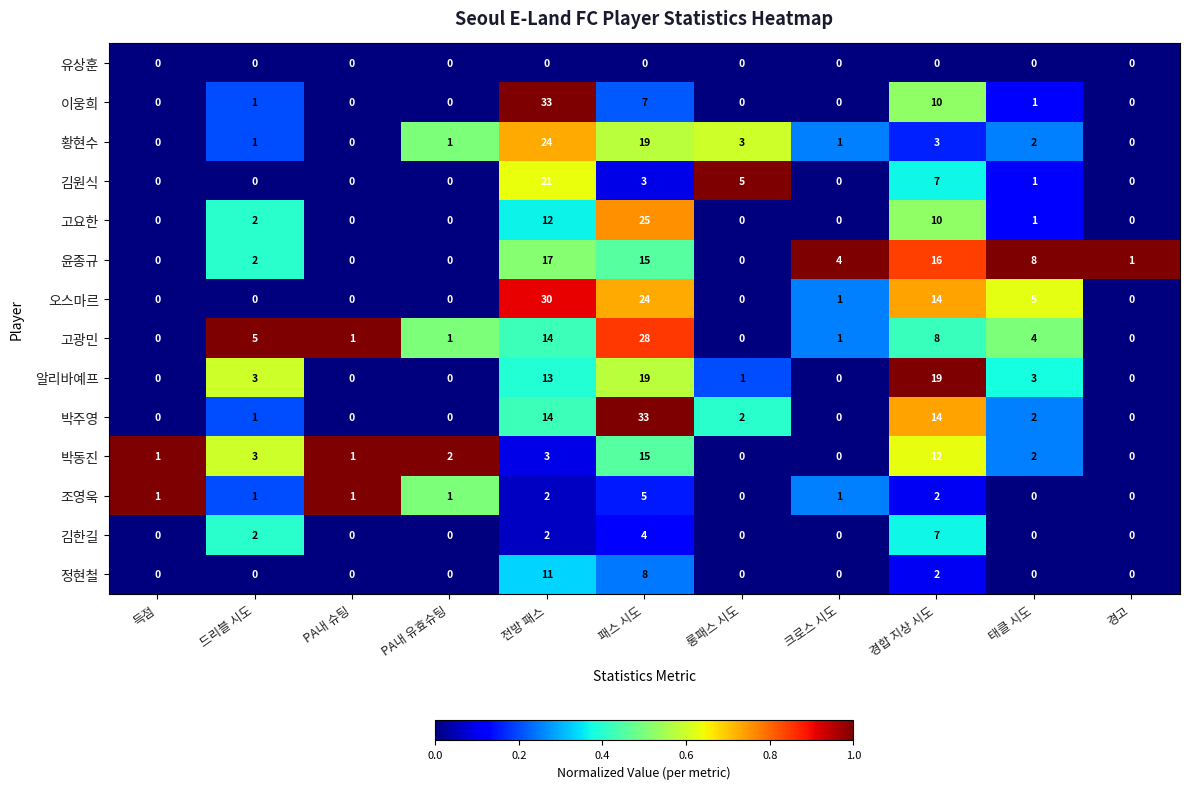

At how many categories does at least one series exceed 0?

11